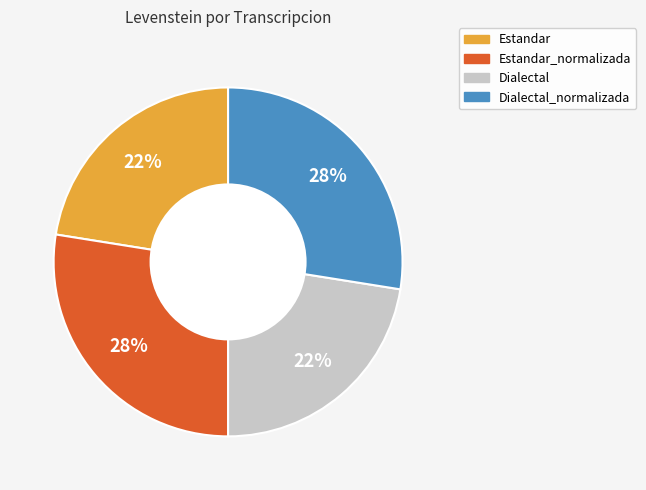

Is there a majority slice in this chart?

No